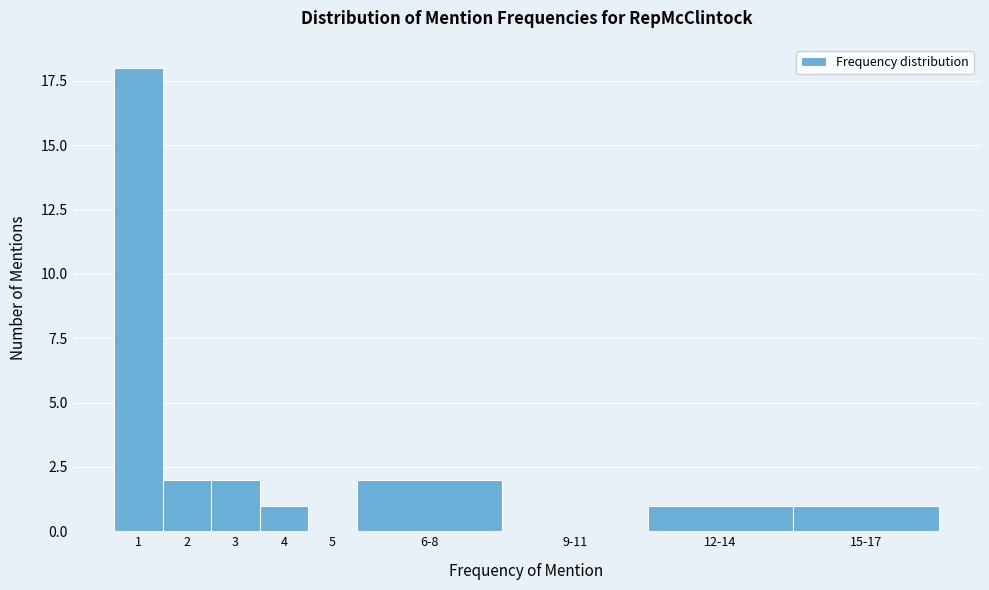

Reading left to right, what are all the values shown in this chart?

1=18	2=2	3=2	4=1	5=0	6-8=2	9-11=0	12-14=1	15-17=1